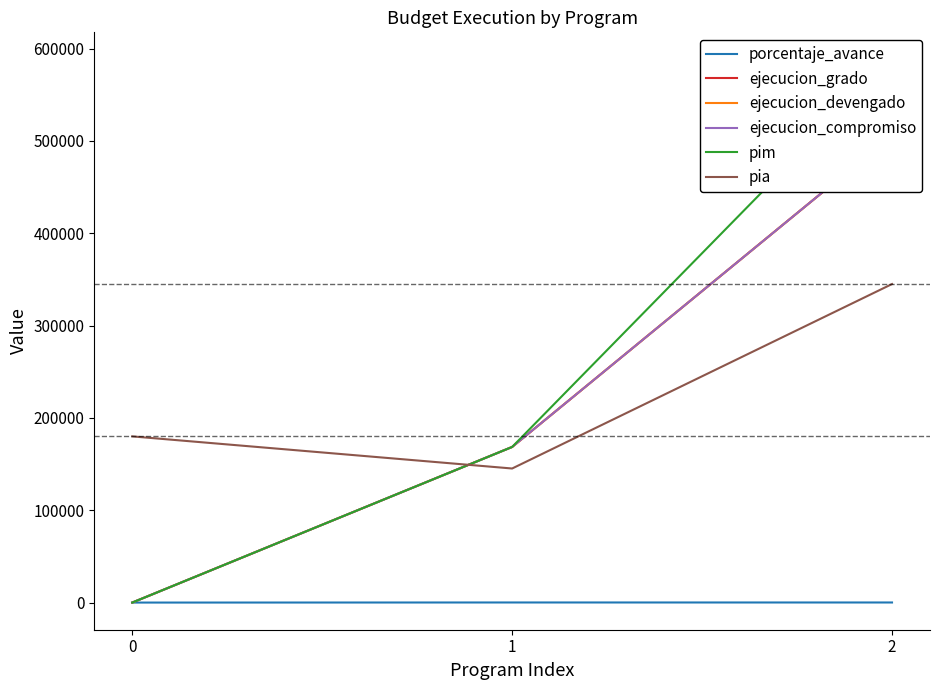

Is this an area chart (filled region under the line)?

No